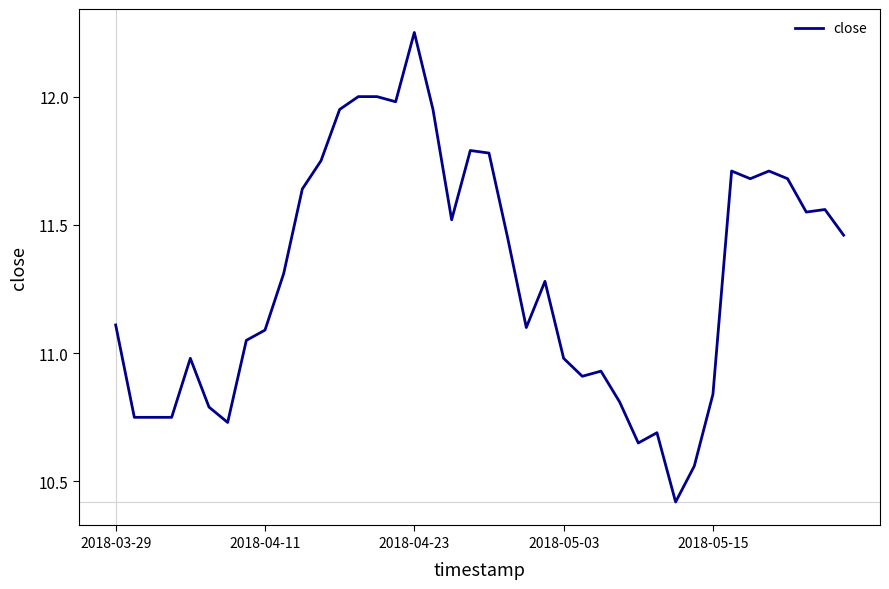

What is the difference between the second highest and second lowest values?

1.4